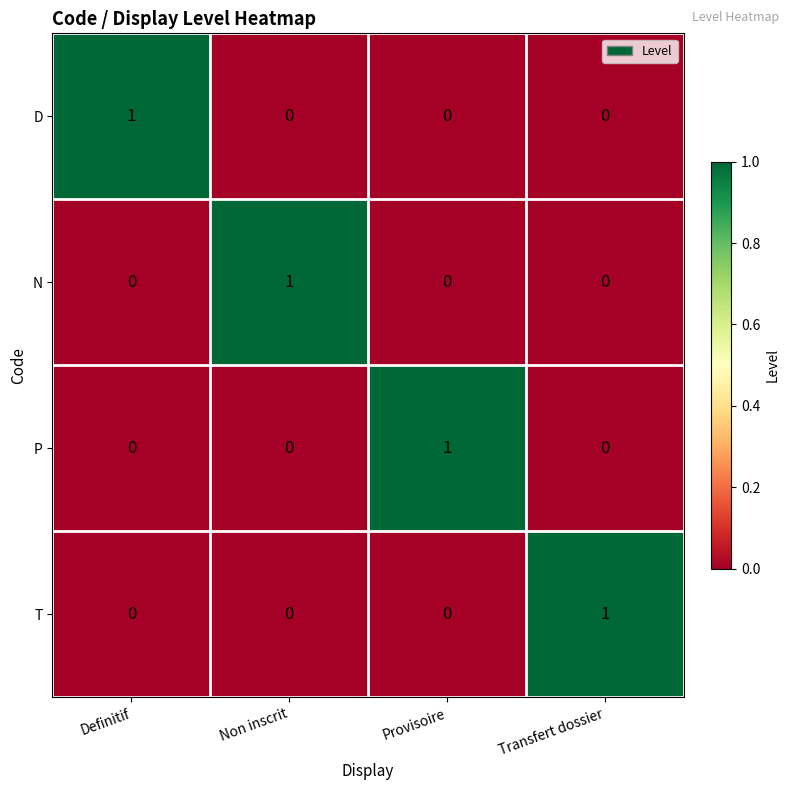

How many D values are between 0 and 1?

4